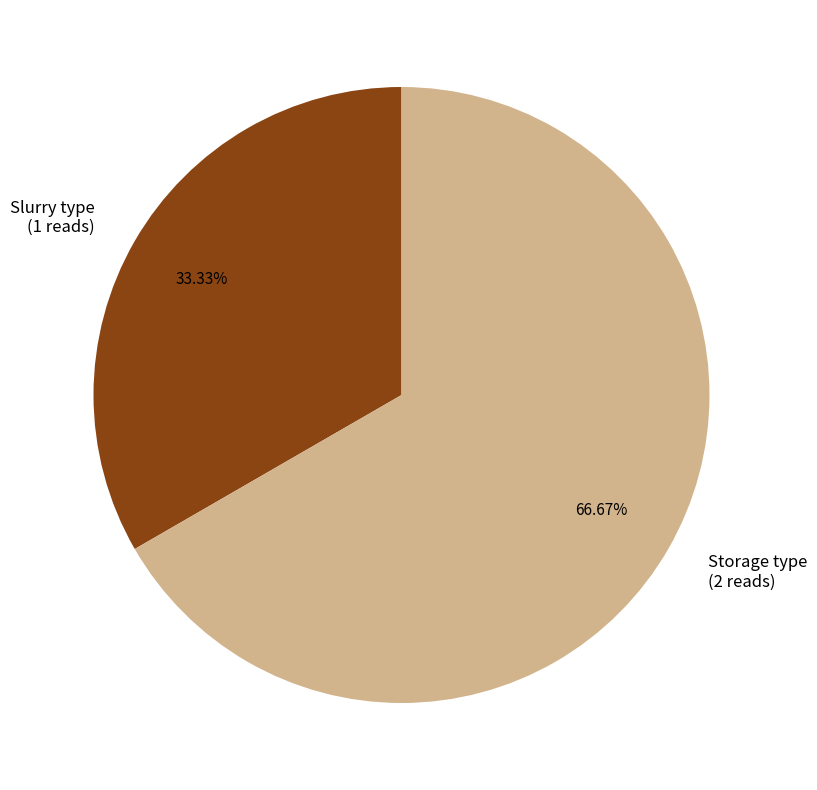

To the nearest percent, what is the difference between the largest and smallest slice percentages?

33%